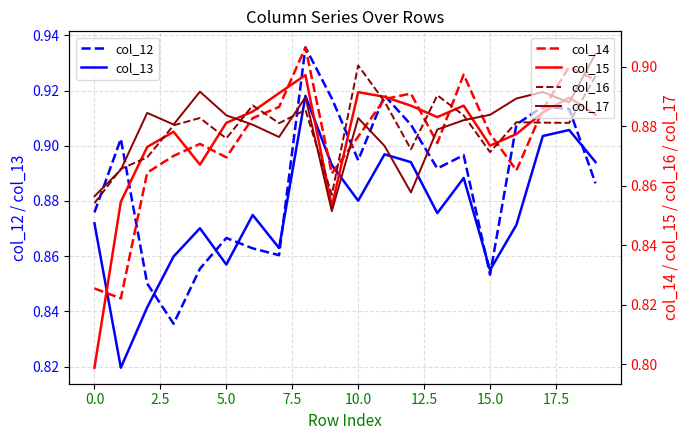

What are all the series names shown in the legend?

col_12, col_13, col_14, col_15, col_16, col_17